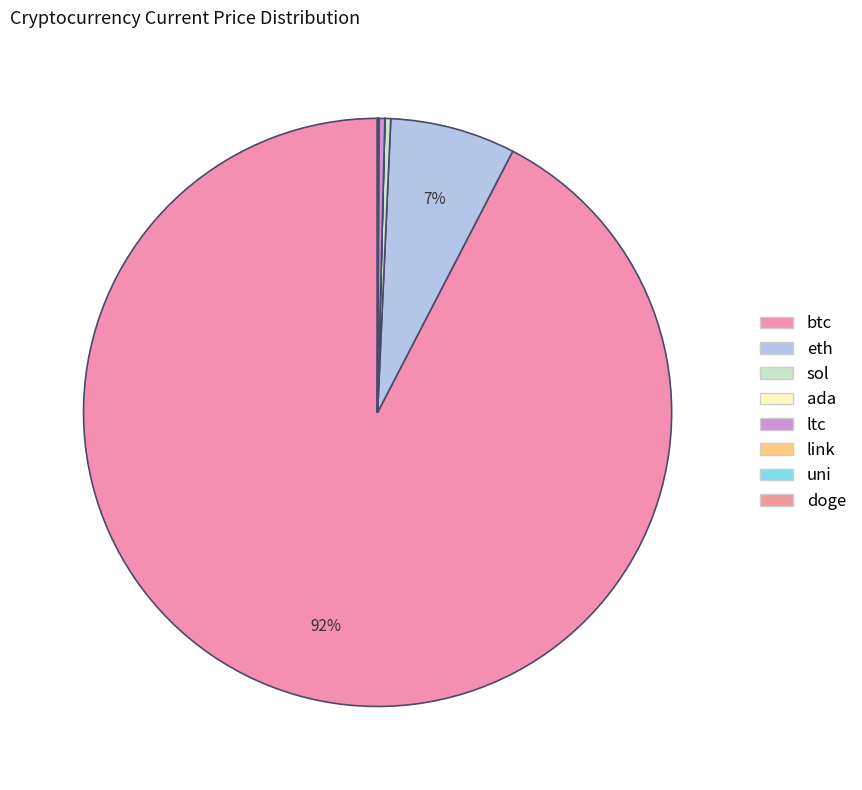

Rank the categories by value from highest to lowest.

btc, eth, ltc, sol, link, uni, ada, doge